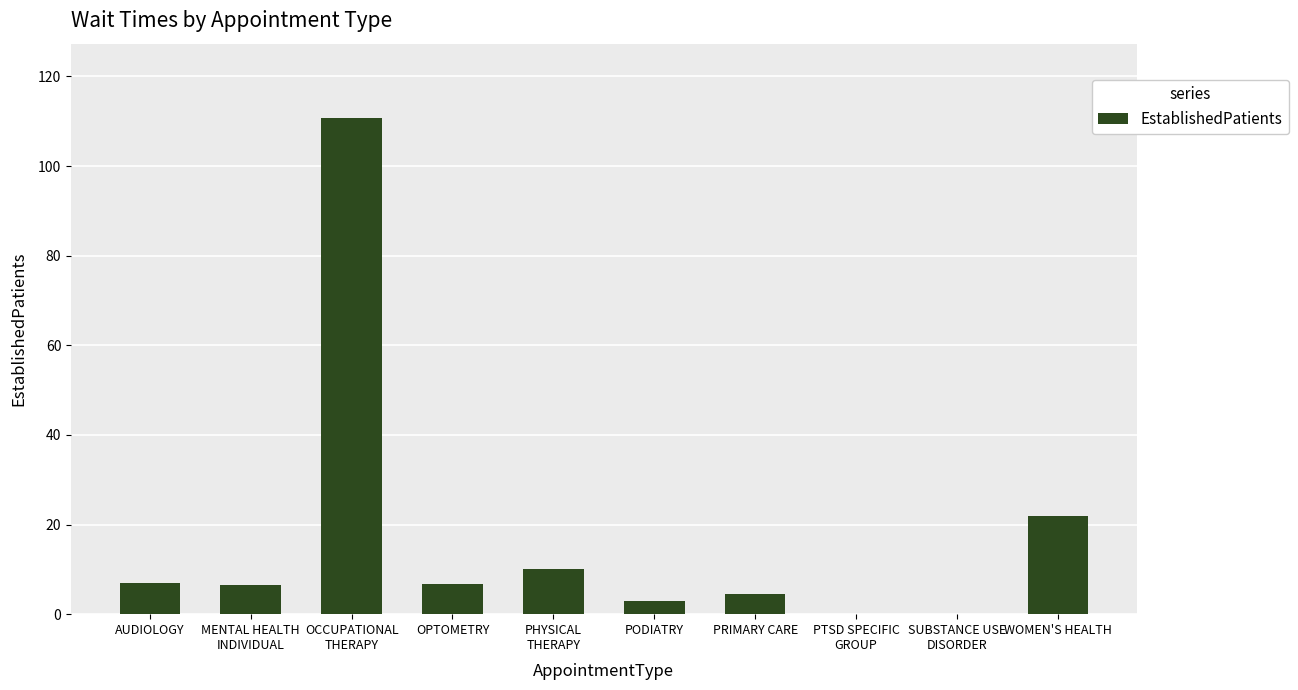

What is the sum of all values?

170.1